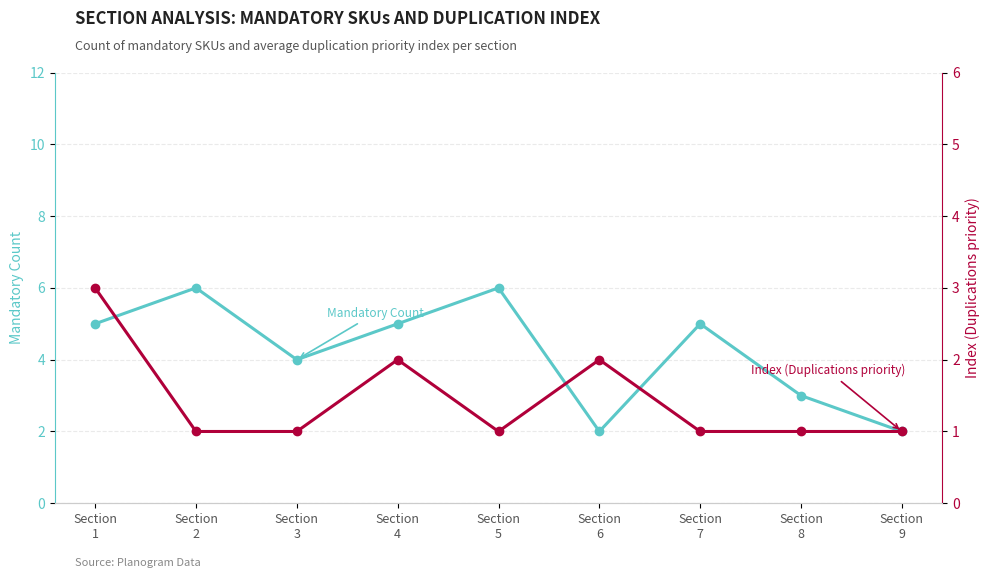

Between Section
6 and Section
9, which is larger?

Section
6